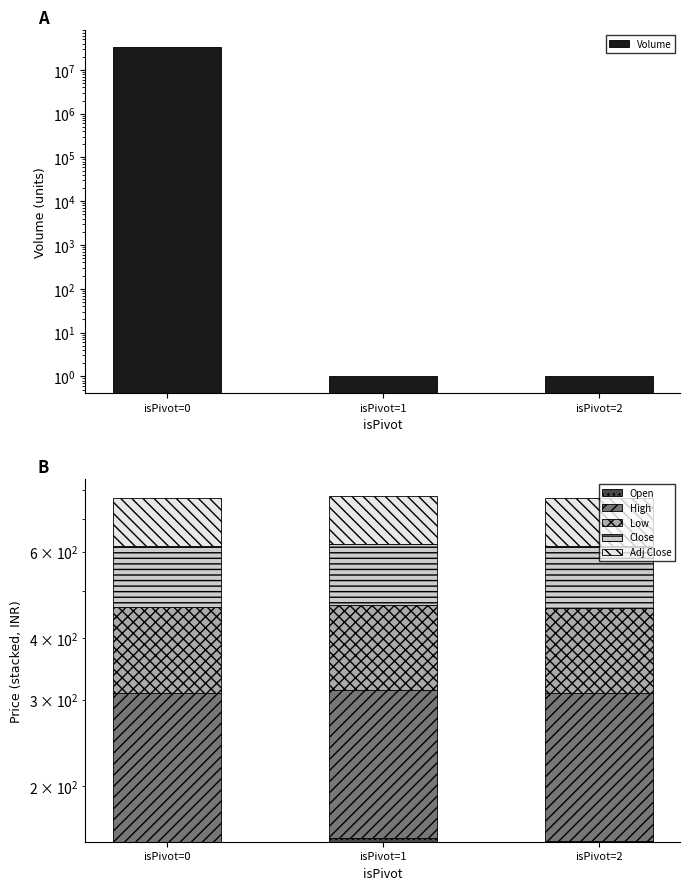

Reading left to right, list all the values displayed in this chart.

Volume: isPivot=0=33796062.0	isPivot=1=1.0	isPivot=2=1.0
Open: isPivot=0=154.1	isPivot=1=156.8	isPivot=2=154.5
High: isPivot=0=154.8	isPivot=1=156.8	isPivot=2=154.5
Low: isPivot=0=153.6	isPivot=1=153.8	isPivot=2=152.6
Close: isPivot=0=154.3	isPivot=1=154.9	isPivot=2=154.1
Adj Close: isPivot=0=154.3	isPivot=1=154.9	isPivot=2=154.1